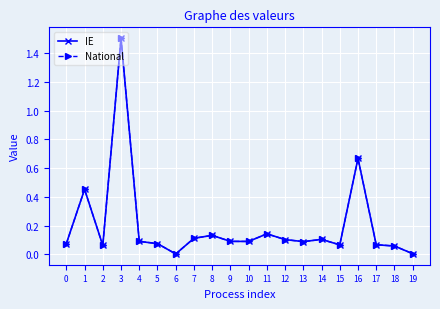

Is this an area chart (filled region under the line)?

No